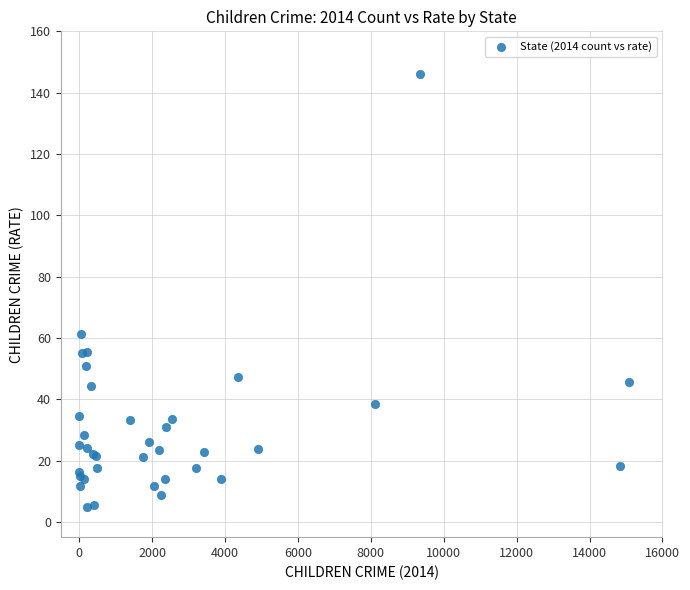

What Y value in the scatter plot is closest to 75?

61.4